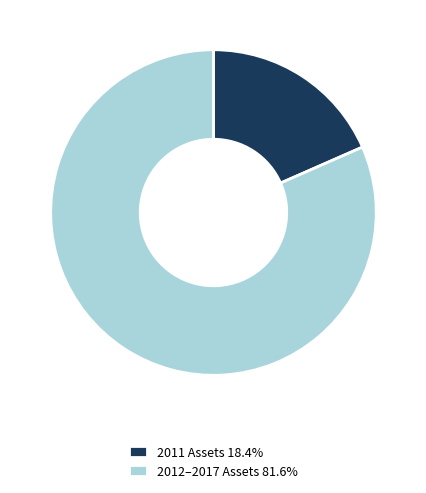

Is the sum of 2011 Assets 18.4% and 2012–2017 Assets 81.6% greater than half?

Yes